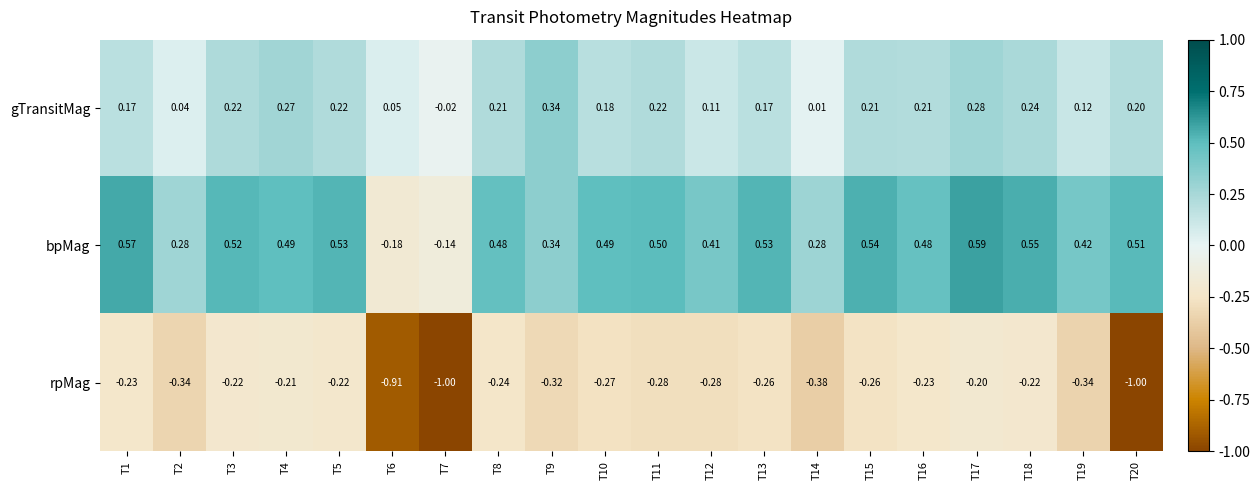

Which series has the largest total across all categories?

bpMag